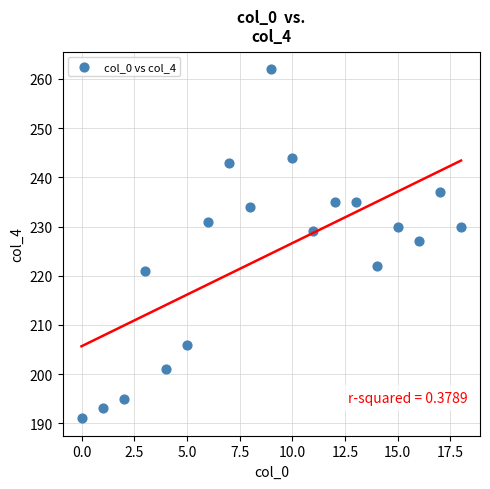

What is the range of Y values (max minus min)?

71